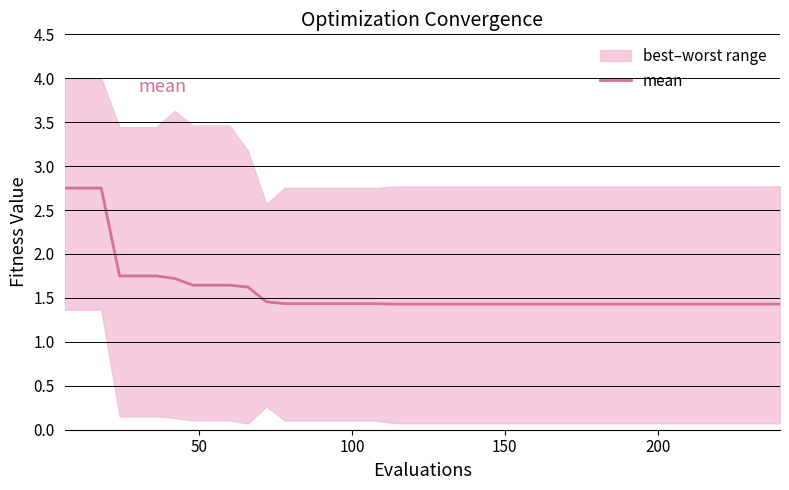

What is the value of the 39th point from the left?

1.4